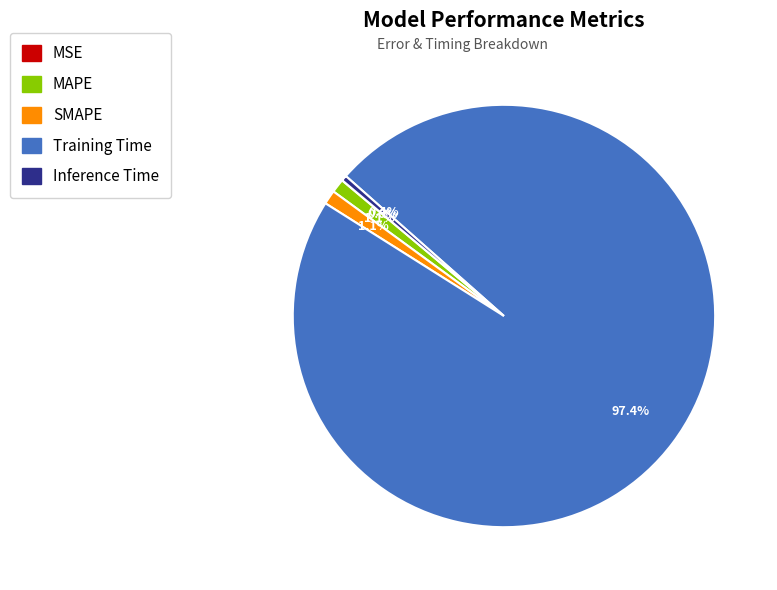

What percentage do MAPE and Inference Time together represent?

1.5%